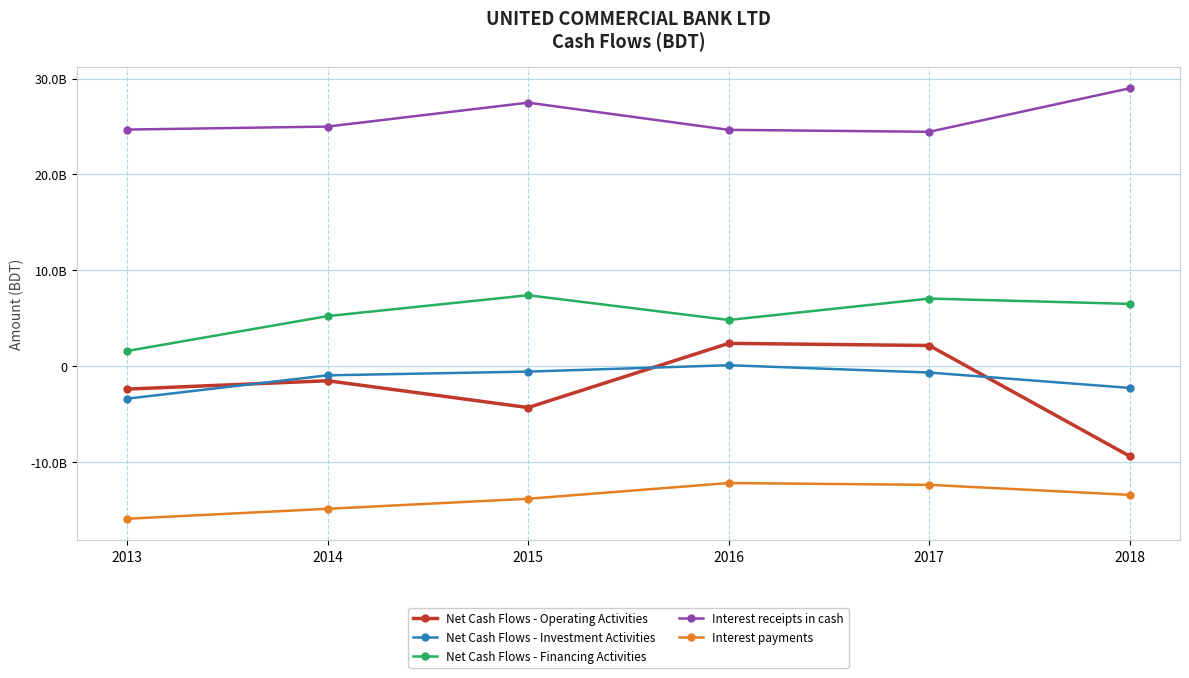

Is this an area chart (filled region under the line)?

No